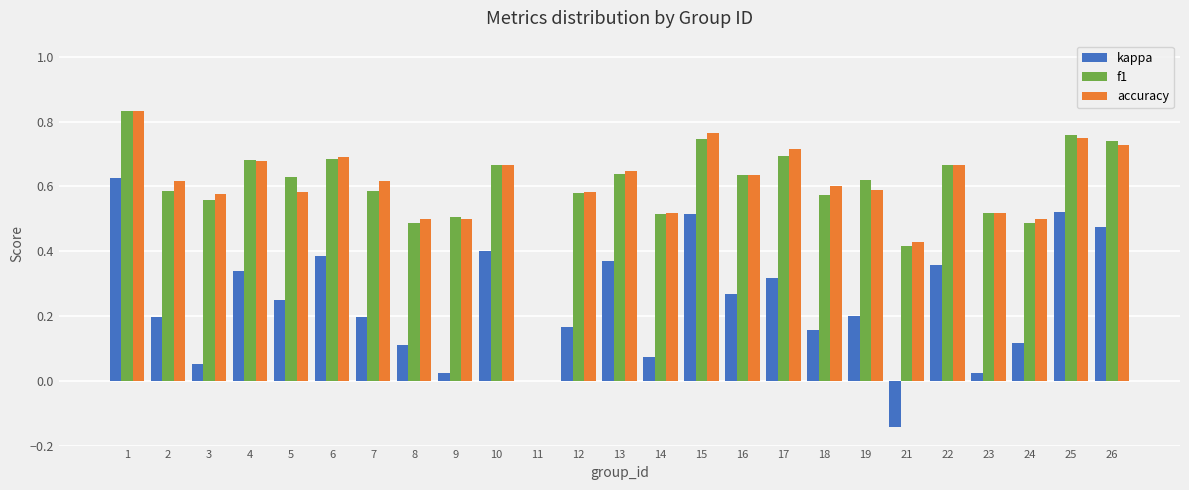

What is the sum of the f1 values at 21 and 2?

1.0